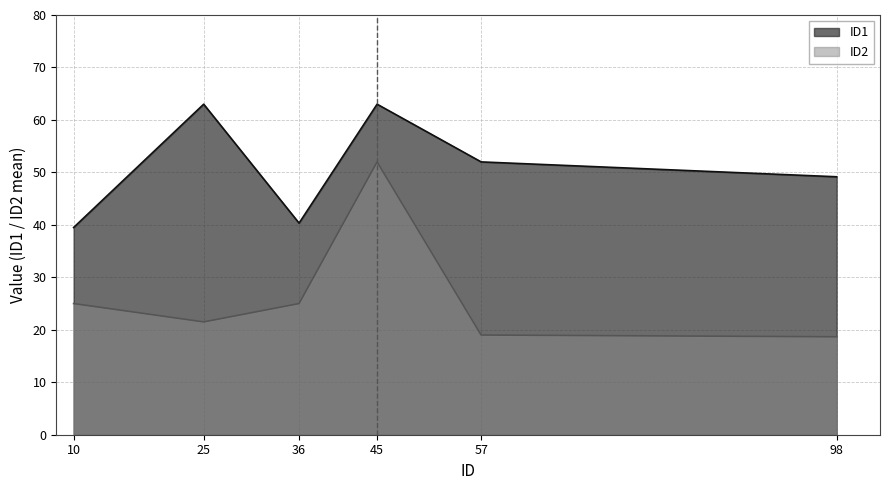

Which series changed the most between 25 and 57?

ID1